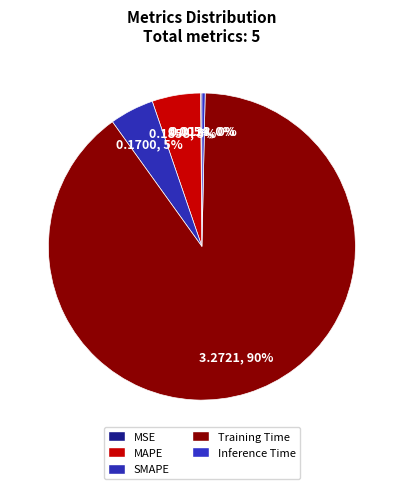

What is the change in value from MSE to MAPE?

+0.2